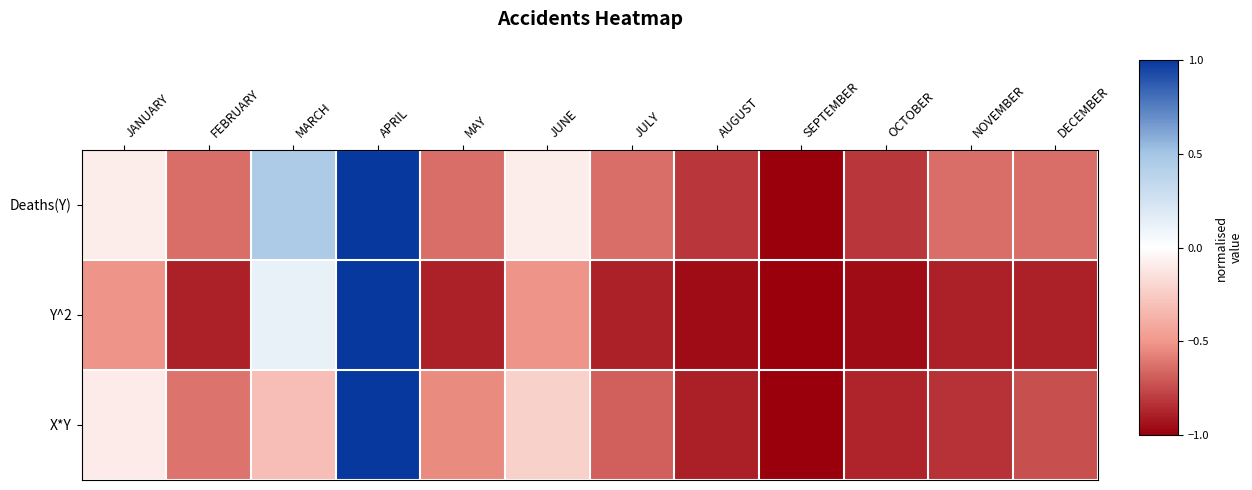

Rank the series by their maximum value, from highest to lowest.

Deaths(Y), Y^2, X*Y